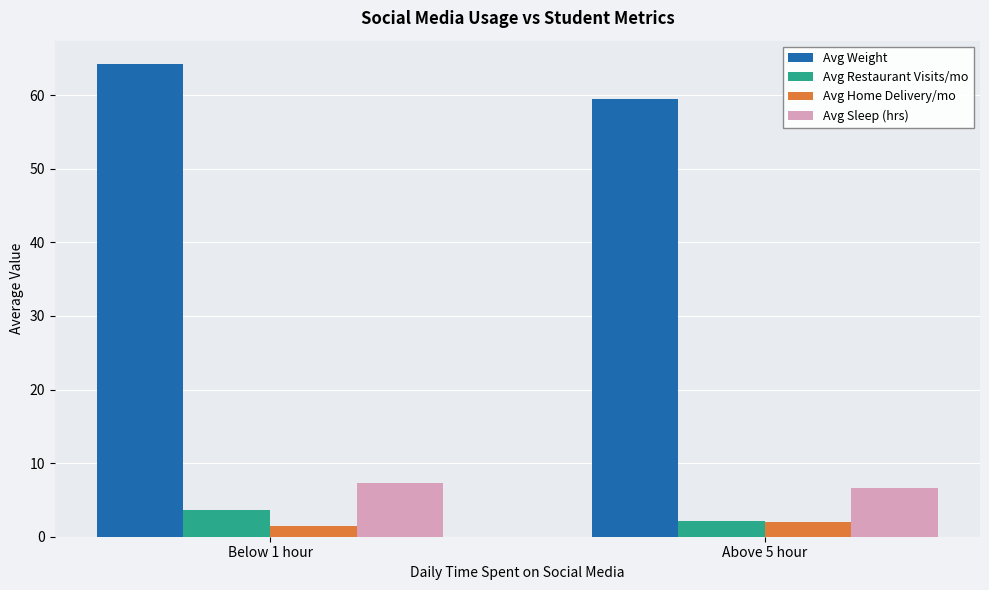

The Avg Weight series shows 64.2 at Below 1 hour. True or false?

True